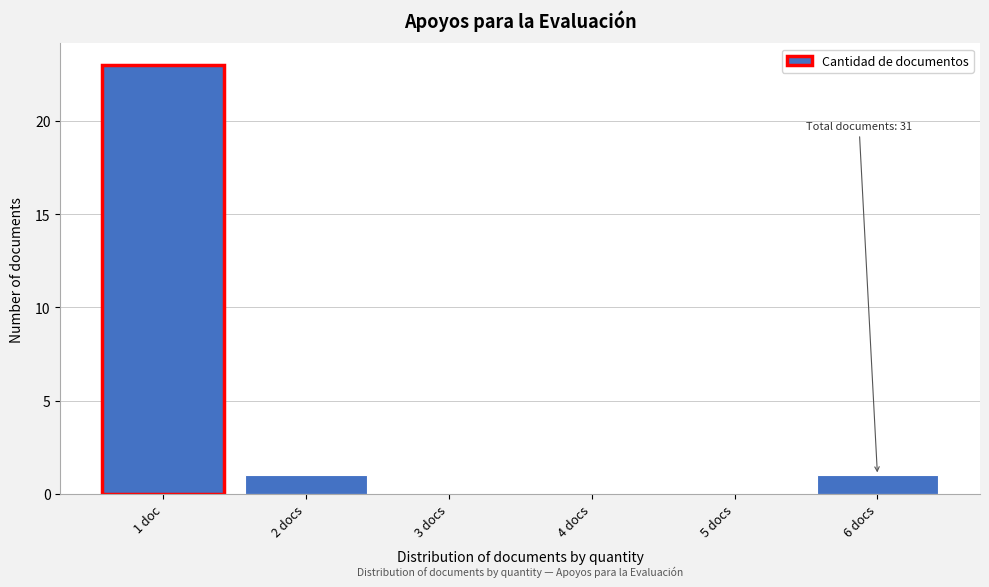

Reading right to left, list all the values displayed in this chart.

6 docs=1	5 docs=0	4 docs=0	3 docs=0	2 docs=1	1 doc=23